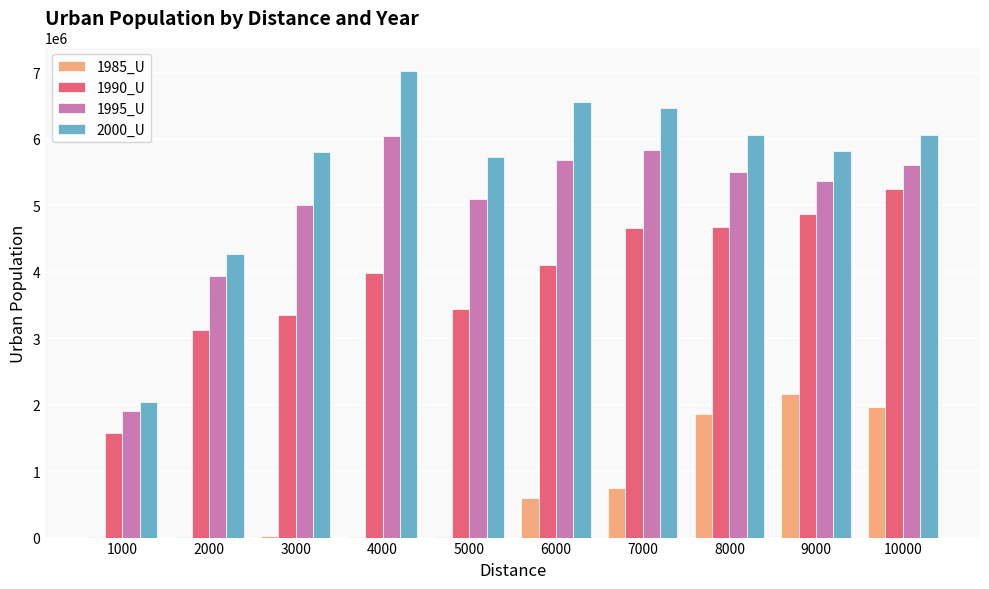

At which category is the sum across all series the highest?

10000